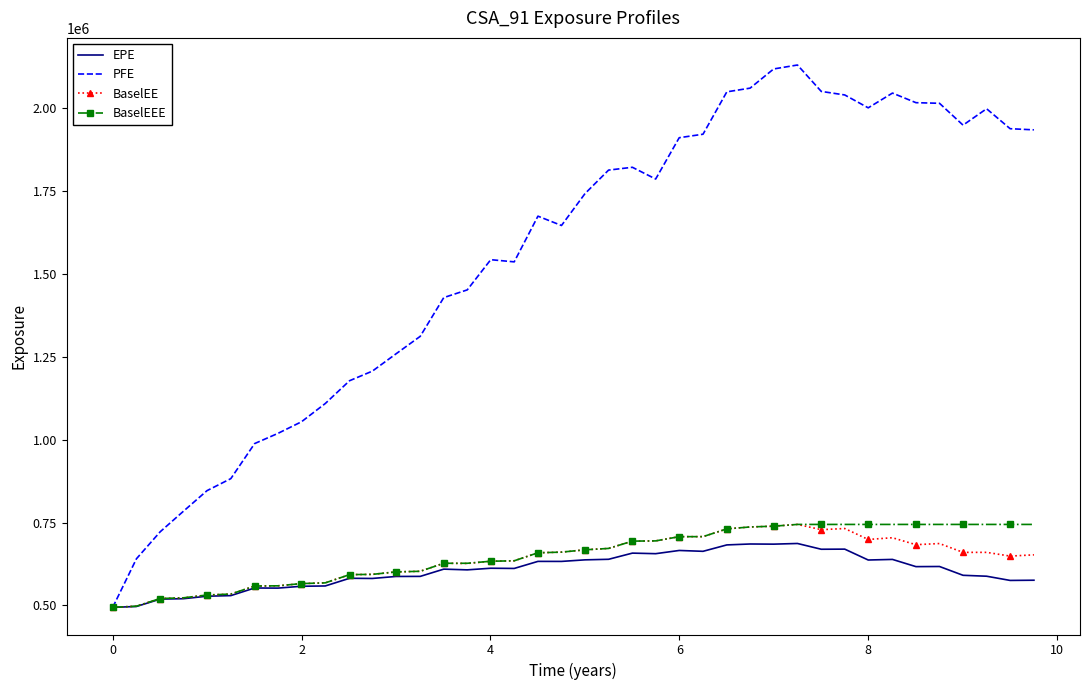

What is the minimum value shown in the chart?

494143